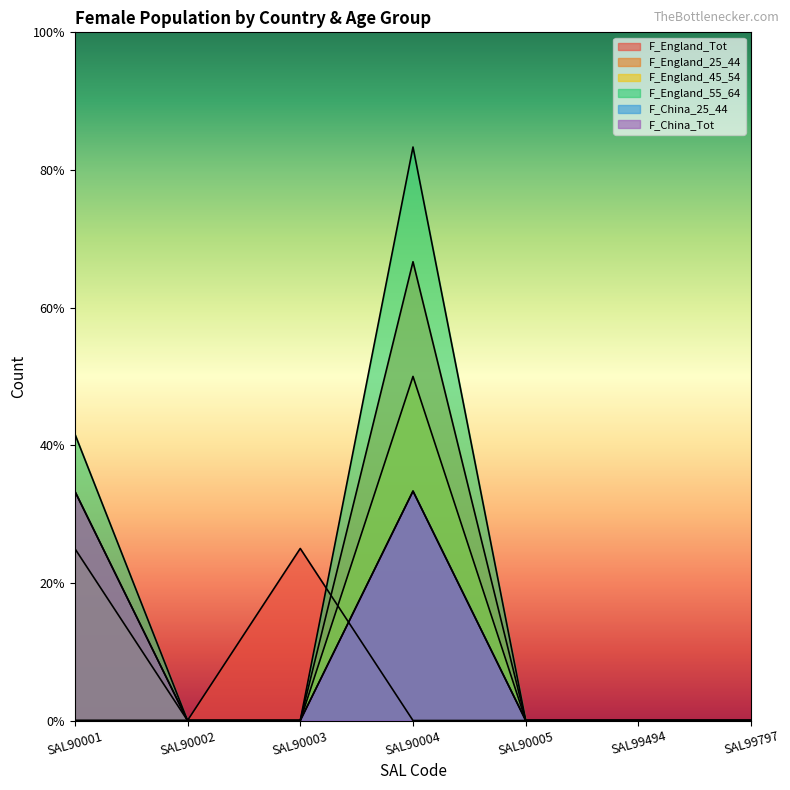

How many values in F_England_45_54 are above zero?

2